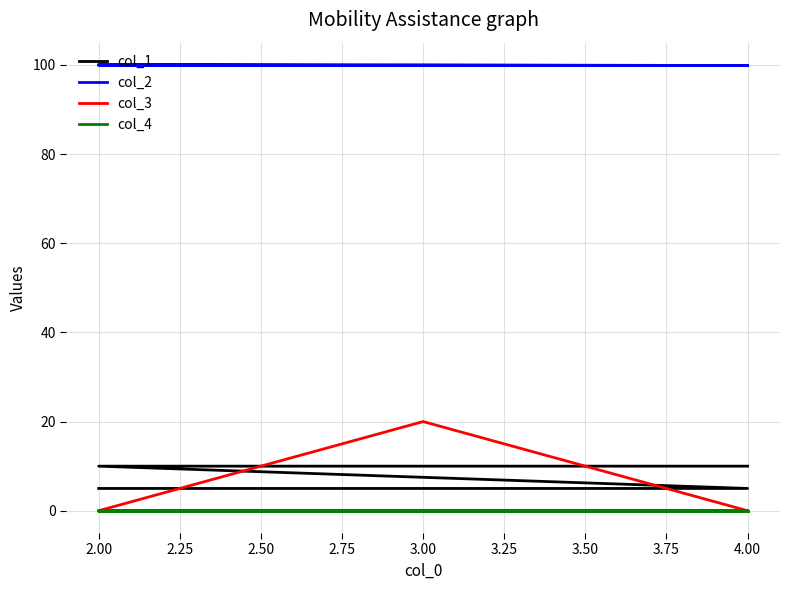

True or false: col_2 has more than 2 points higher than both neighbors.

False